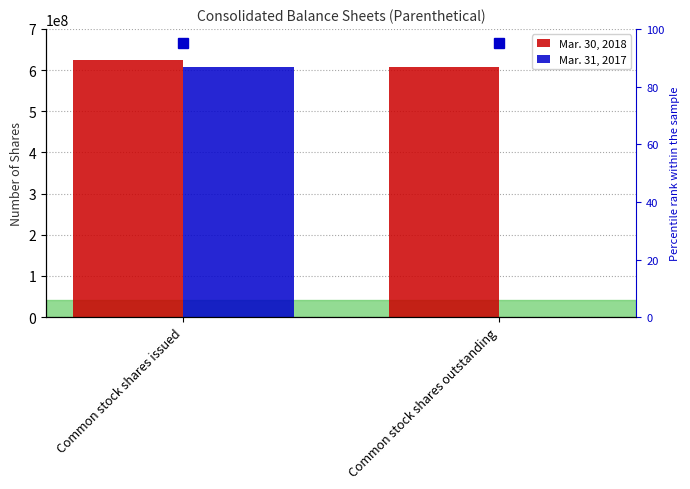

How many distinct data groups are displayed?

2